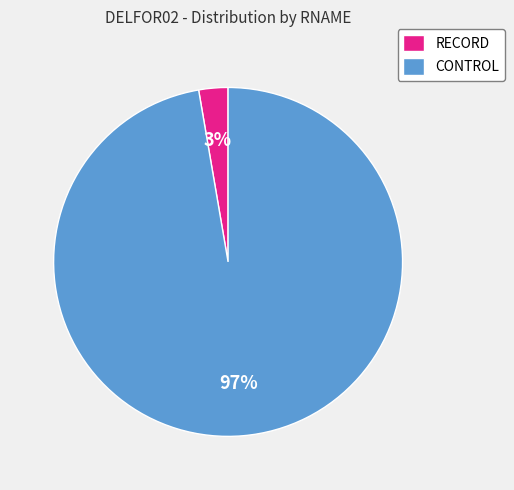

The CONTROL slice represents 97% of the pie. True or false?

True